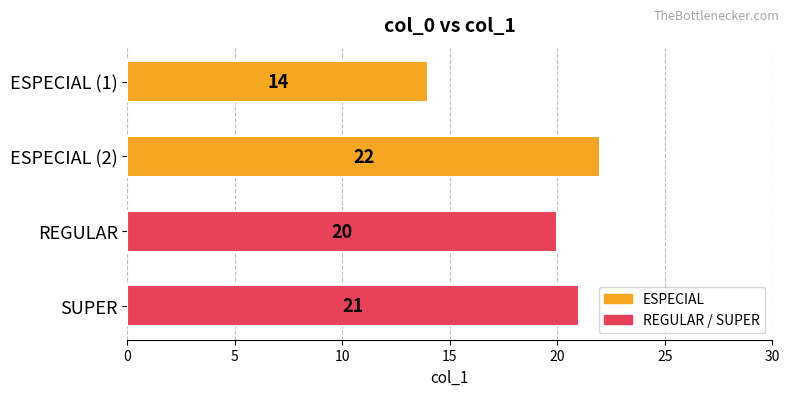

Count the values in the range 20 to 22.

3